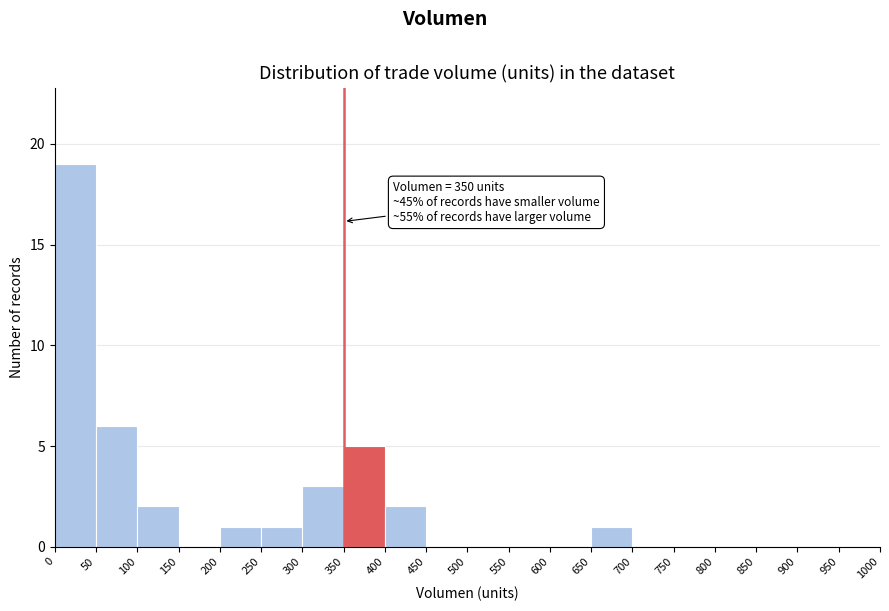

Which range on the x-axis has the tallest bar?

0 to 50